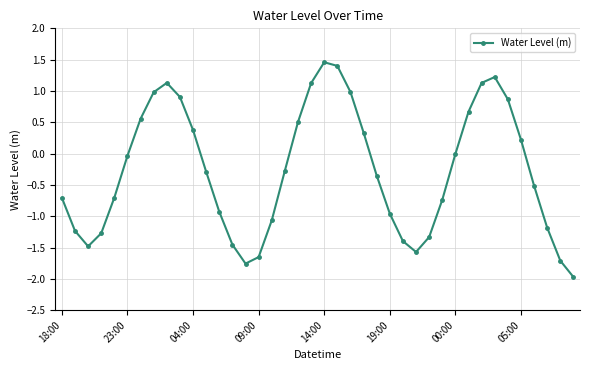

What is the value of the 38th point from the left?

-1.2